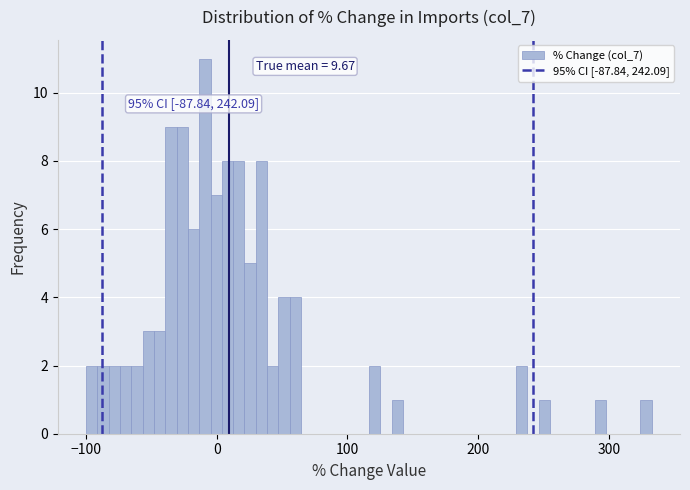

Read against the x-axis, roughly where is the centre of the tallest bar?

-10